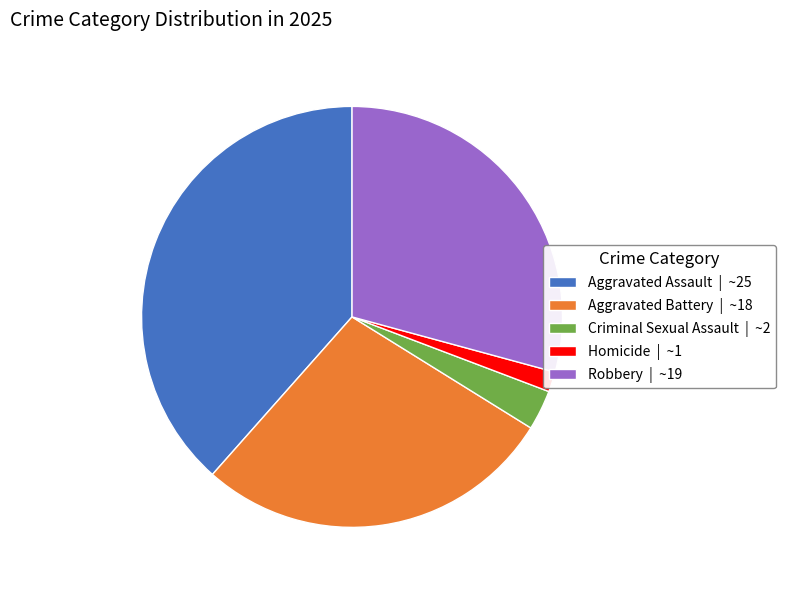

How many segments does this pie chart have?

5